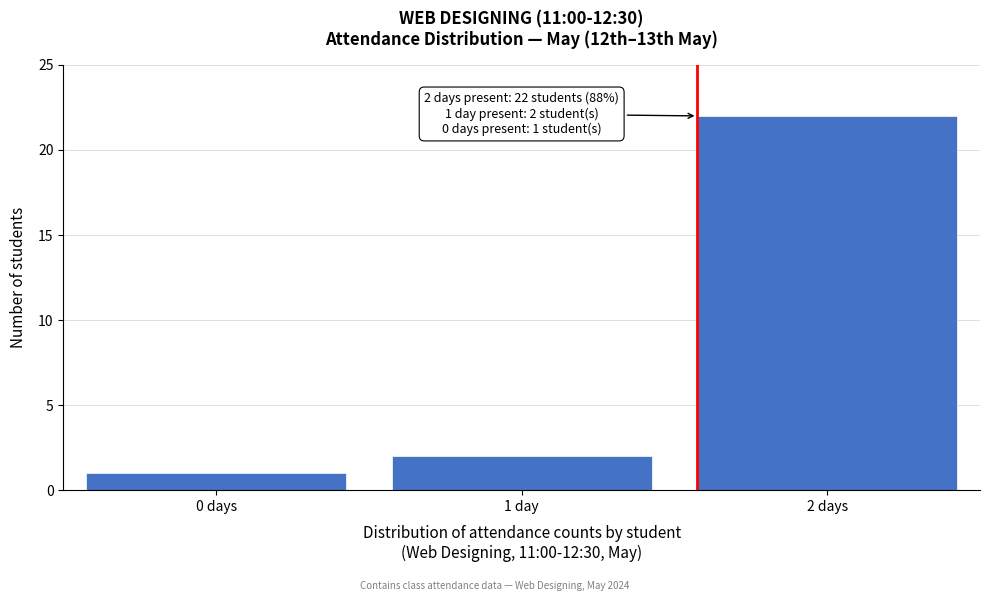

Reading right to left, what are all the values shown in this chart?

2 days=22	1 day=2	0 days=1